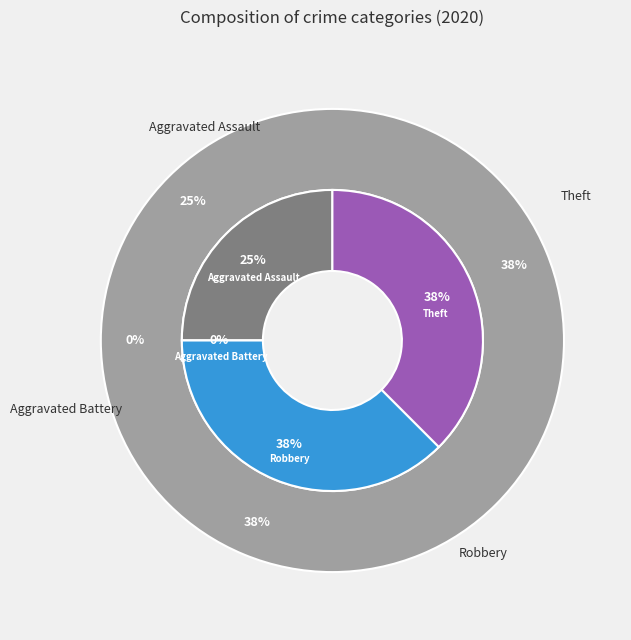

Between Aggravated Battery and Theft, which is larger?

Theft